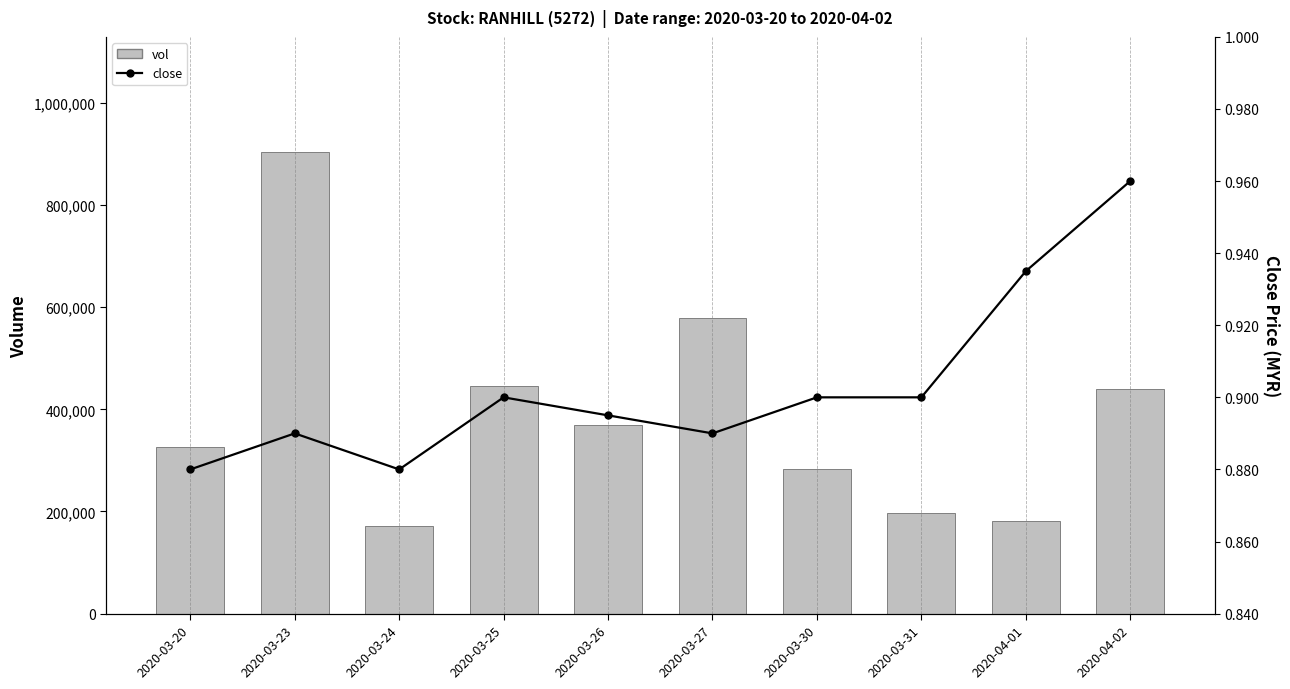

What is the label of the 6th bar from the left?

2020-03-27